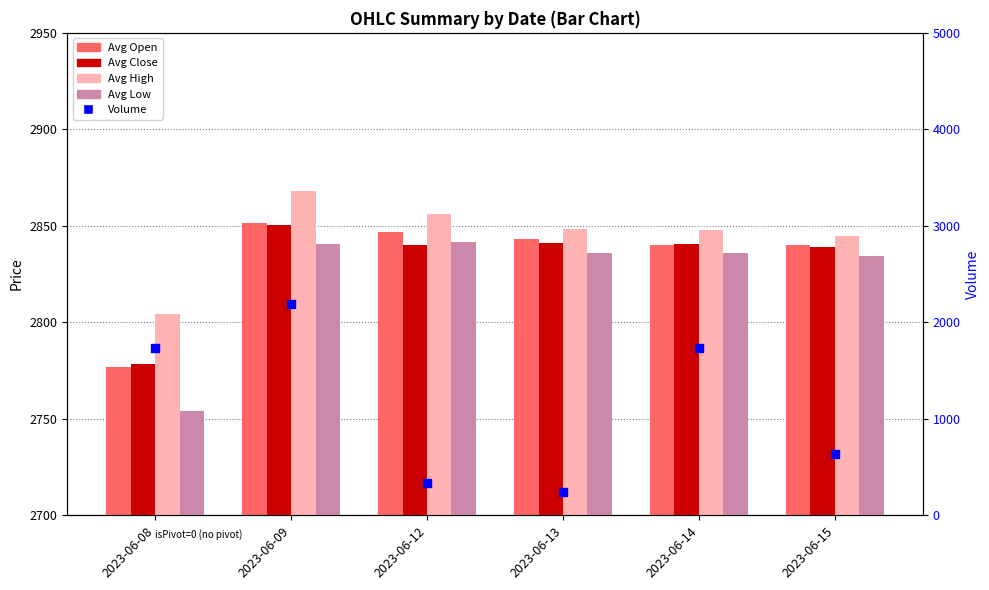

Which series reaches the minimum Y coordinate?

Volume